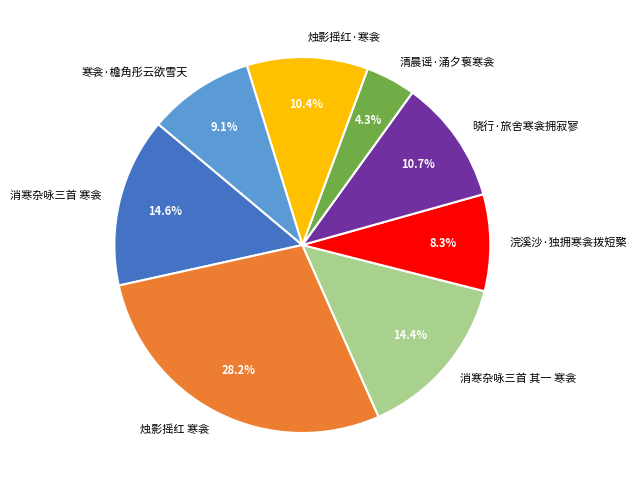

How many segments does this pie chart have?

8